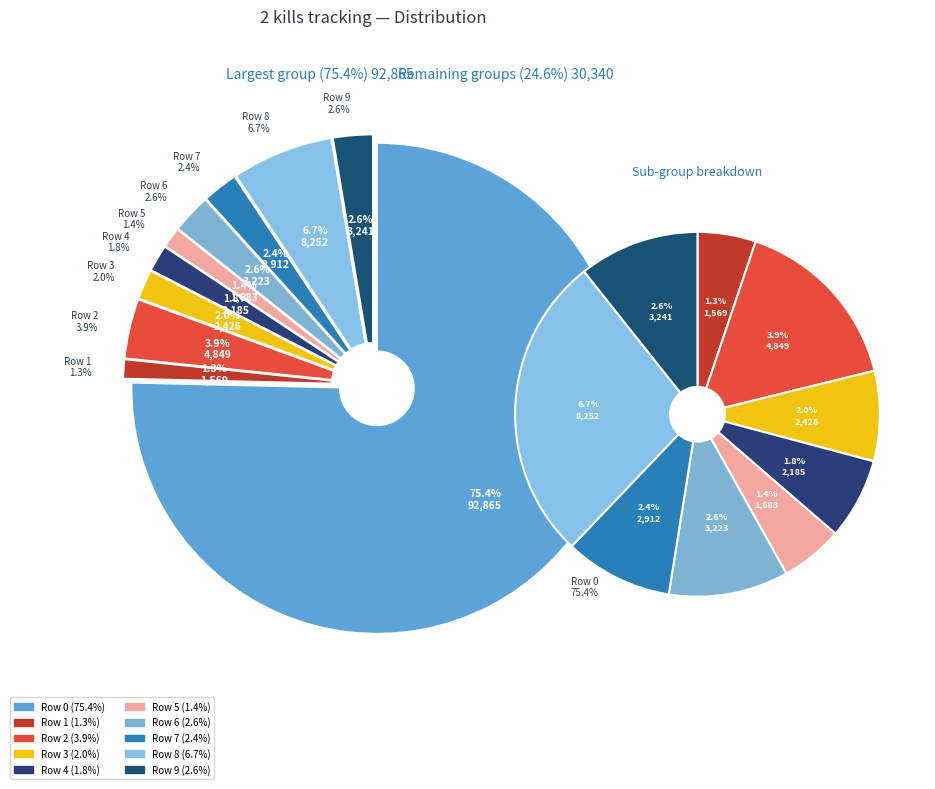

True or false: Row 8 accounts for 7% of the total.

True